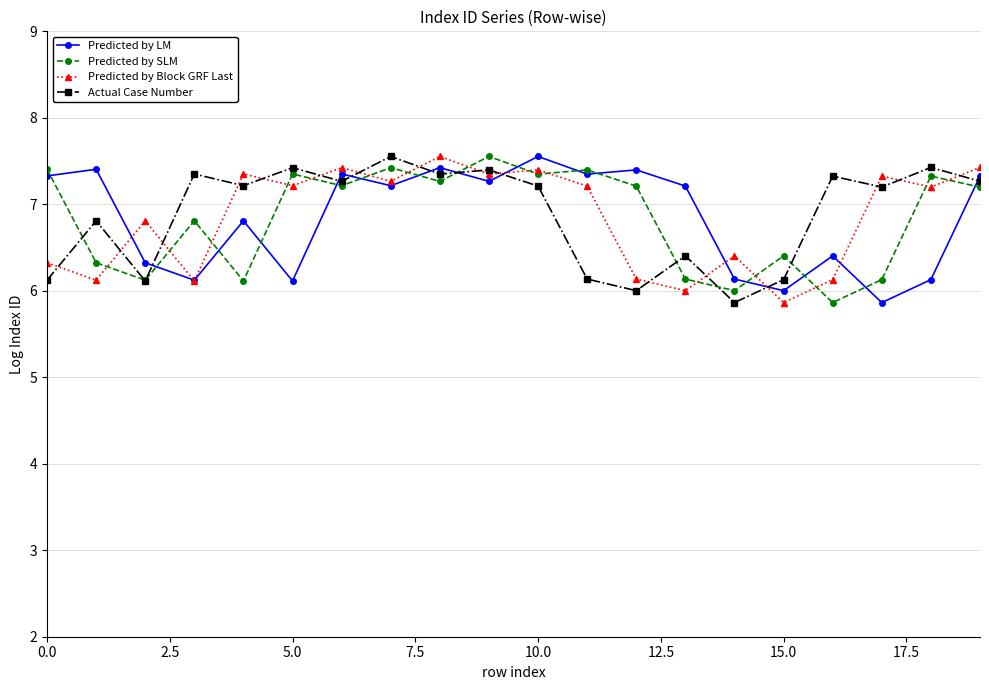

What is the maximum value shown in the chart?

7.6